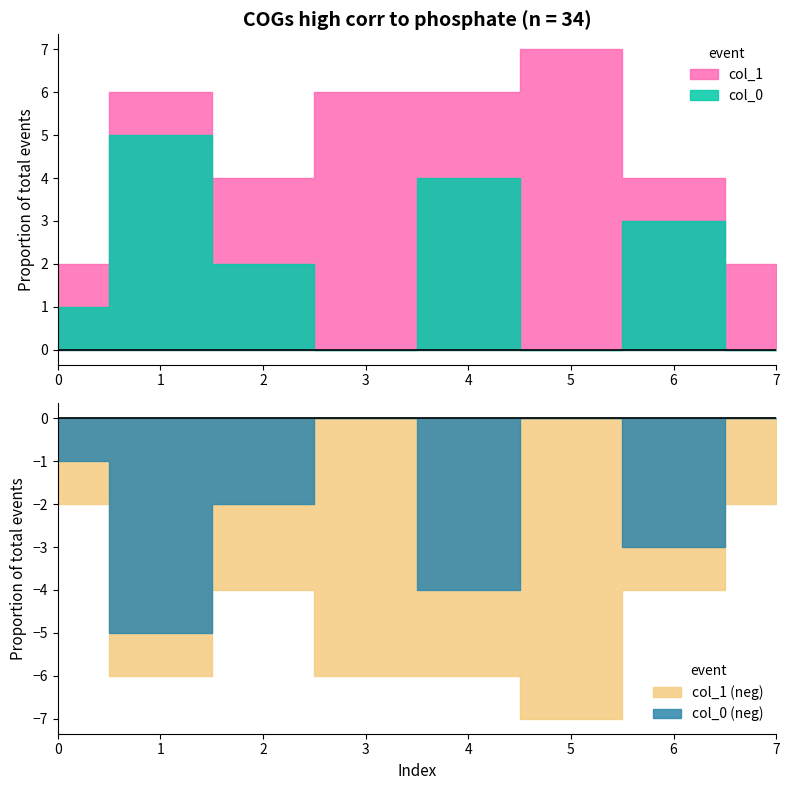

Between 0 and 3, which series saw the biggest shift?

col_1